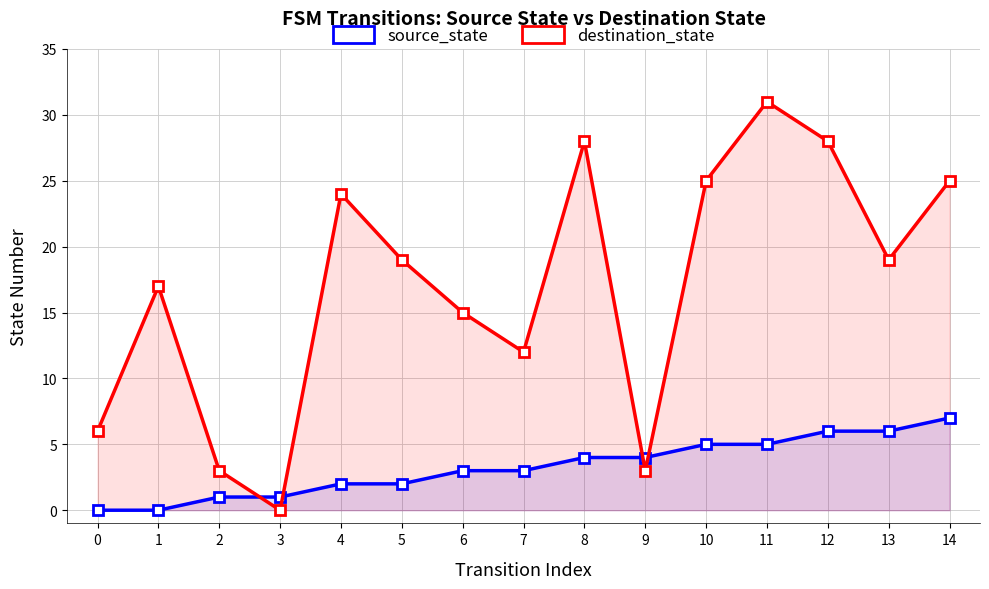

Reading left to right, transcribe all the data shown in this chart.

source_state: 0	0	1	1	2	2	3	3	4	4	5	5	6	6	7
destination_state: 6	17	3	0	24	19	15	12	28	3	25	31	28	19	25